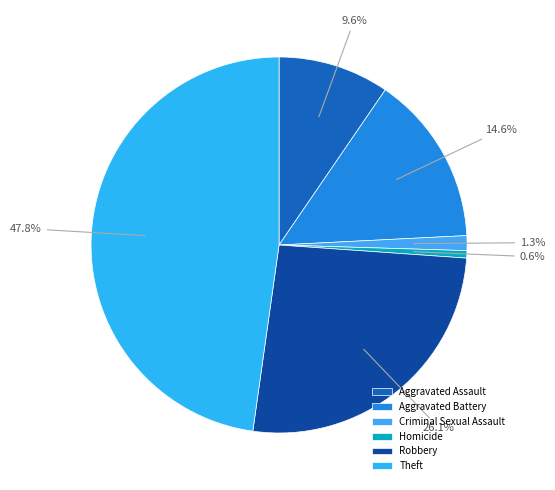

Is there any slice that represents more than half of the pie?

No